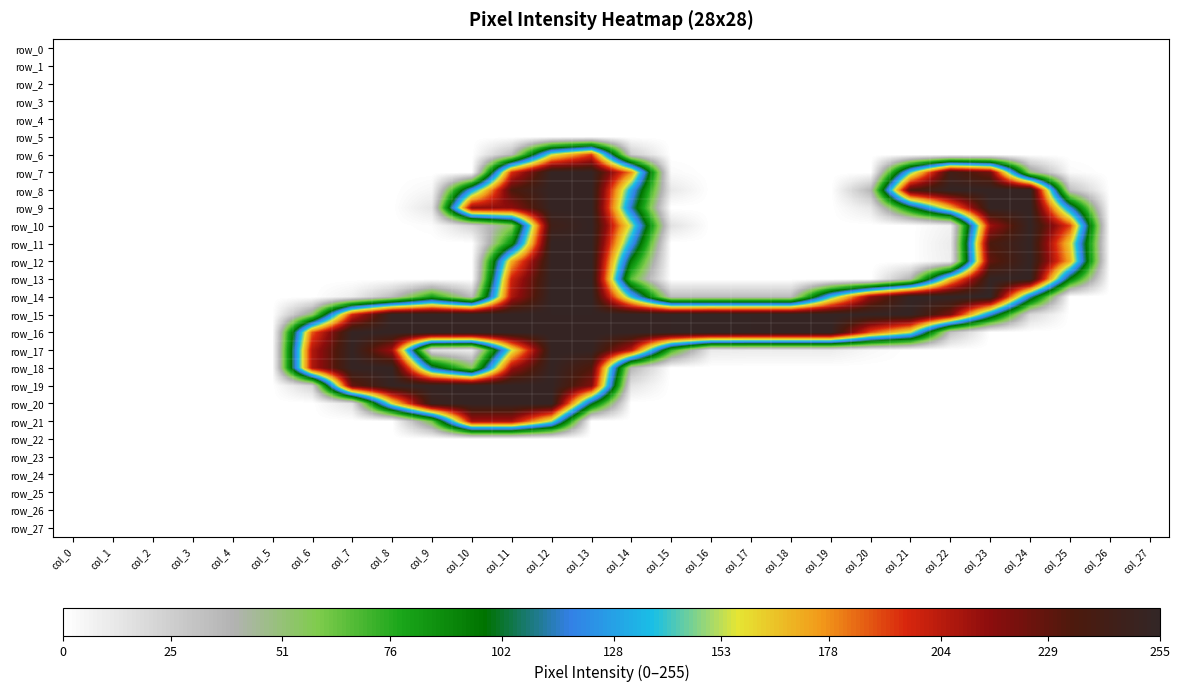

What is the average value of the row_16 series?

138